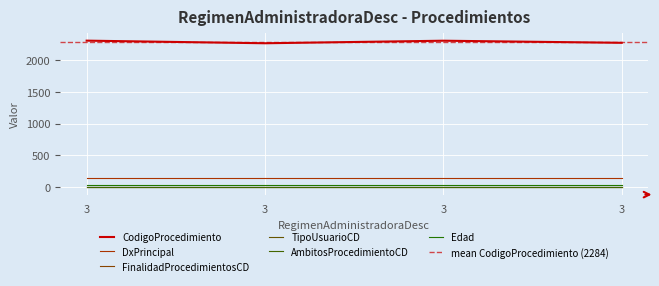

True or false: DxPrincipal and Edad intersect in this chart.

False